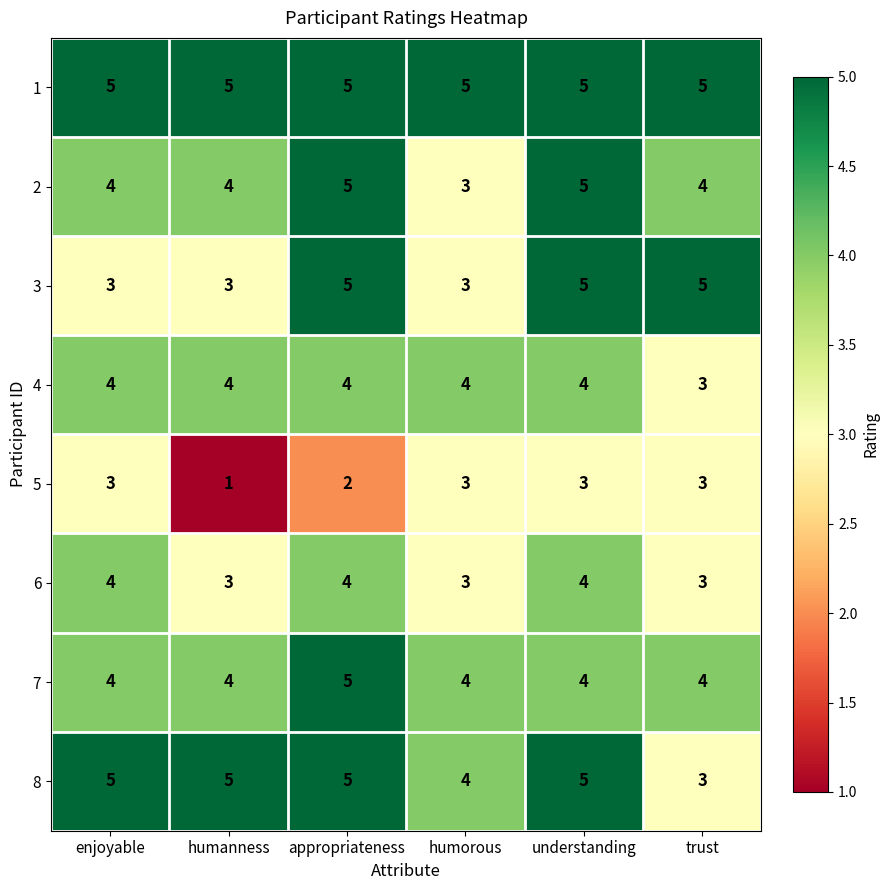

At how many categories does at least one series exceed 4?

6